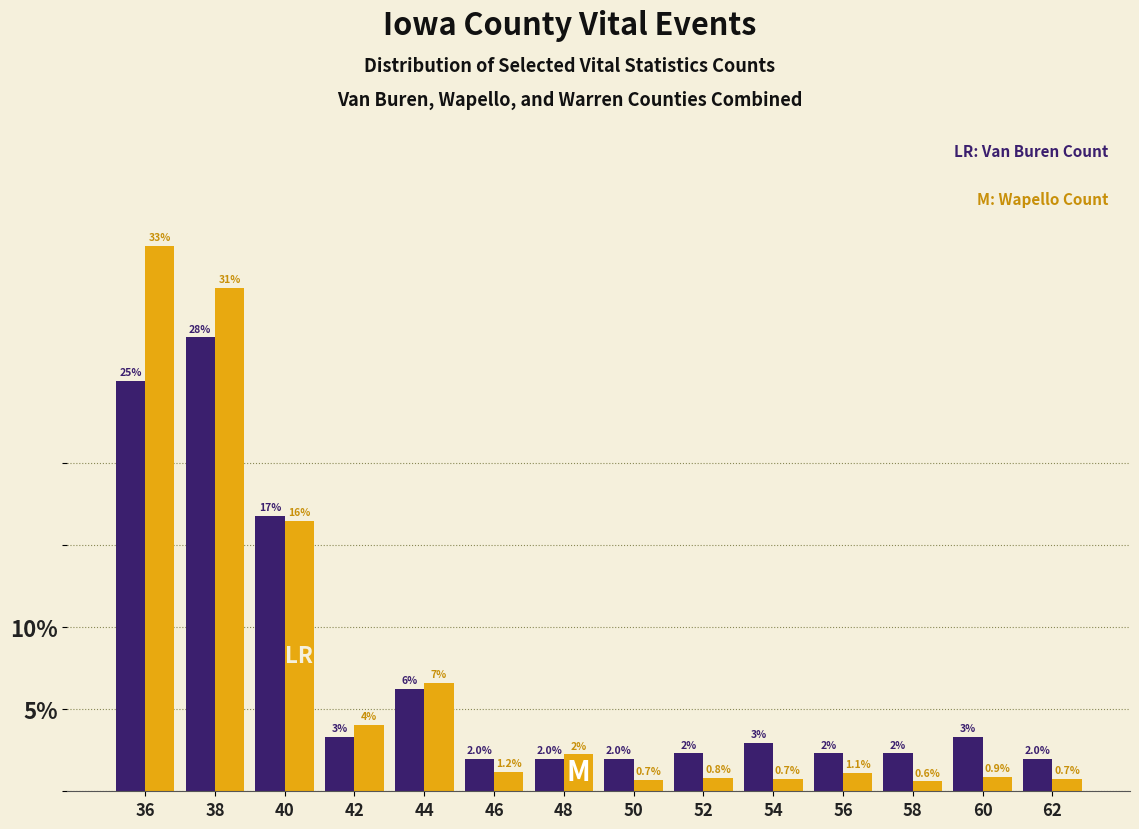

At which category is the sum across all series the highest?

38